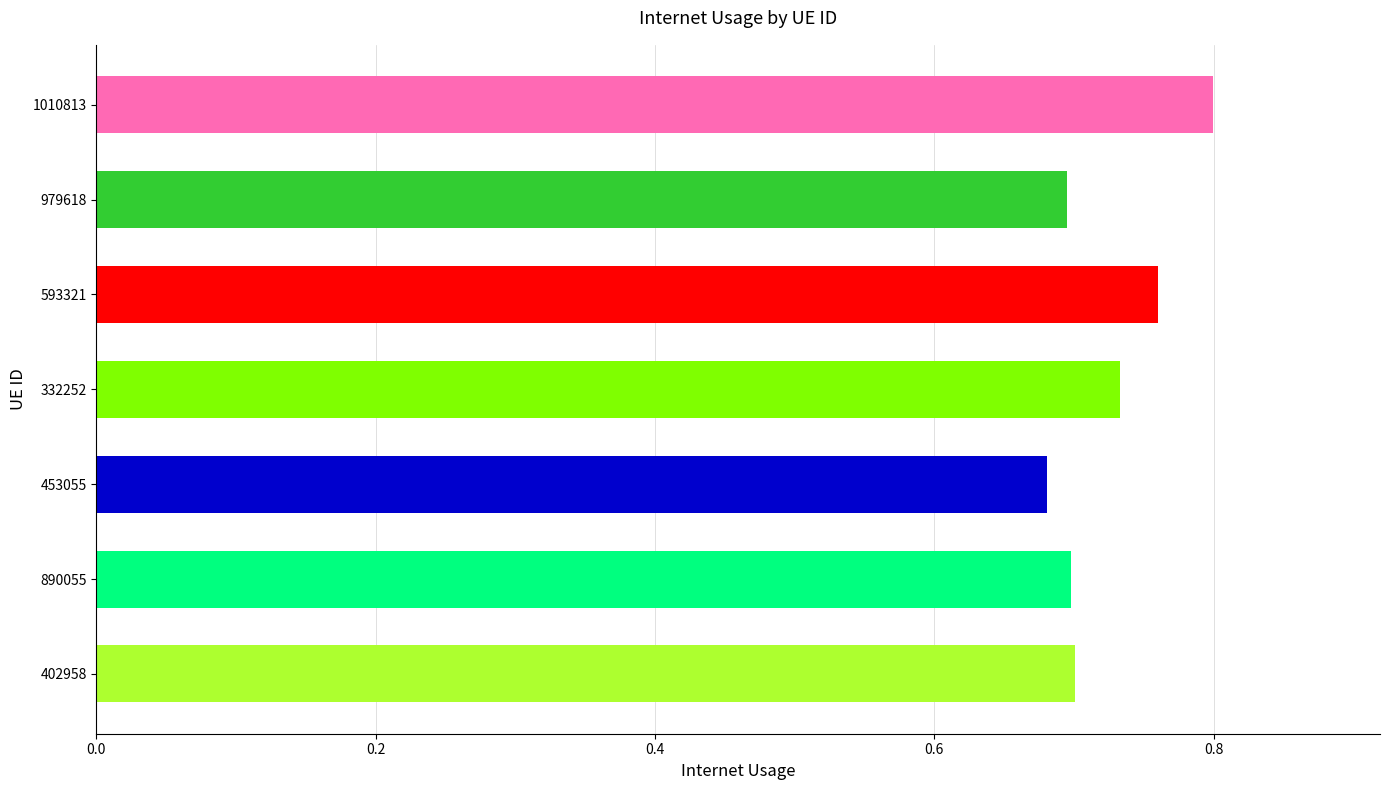

Reading right to left, transcribe all the data shown in this chart.

1010813=0.8	979618=0.7	593321=0.8	332252=0.7	453055=0.7	890055=0.7	402958=0.7